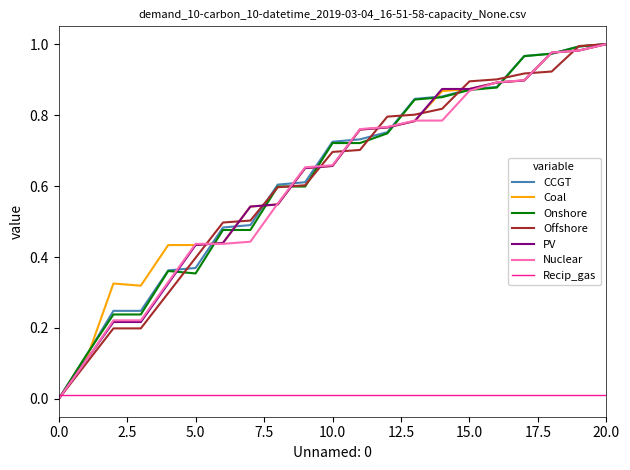

At how many categories does at least one series exceed 0?

21